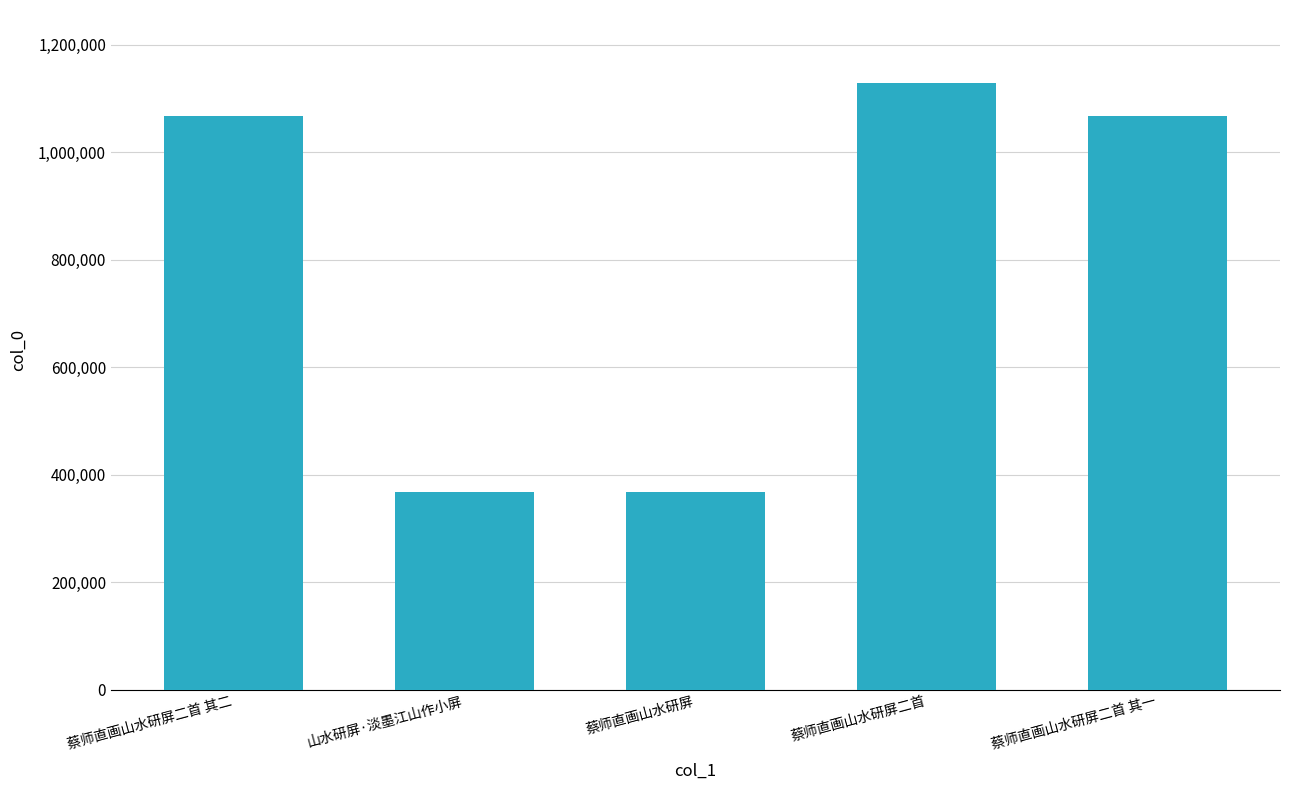

True or false: the data shows 452246 at 蔡师直画山水研屏二首 其一.

False